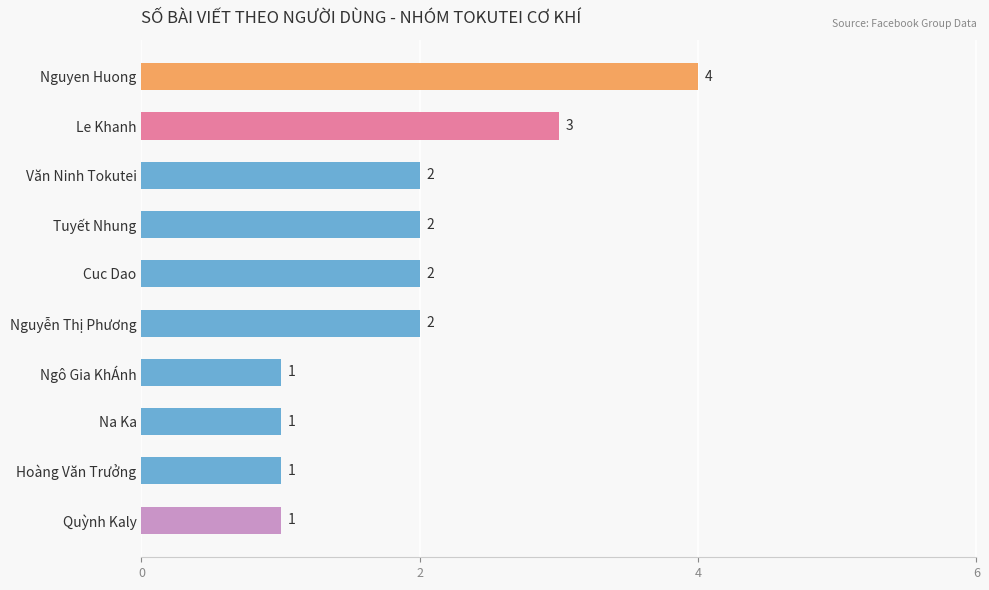

What is the maximum value shown in the chart?

4